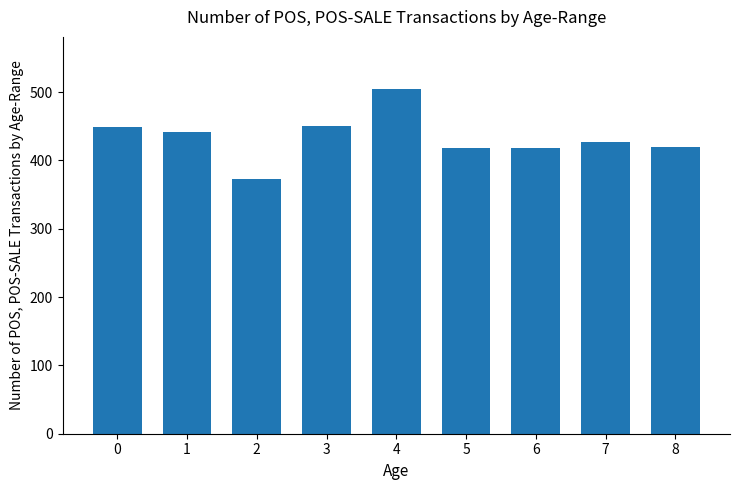

Does the chart contain any negative values?

No